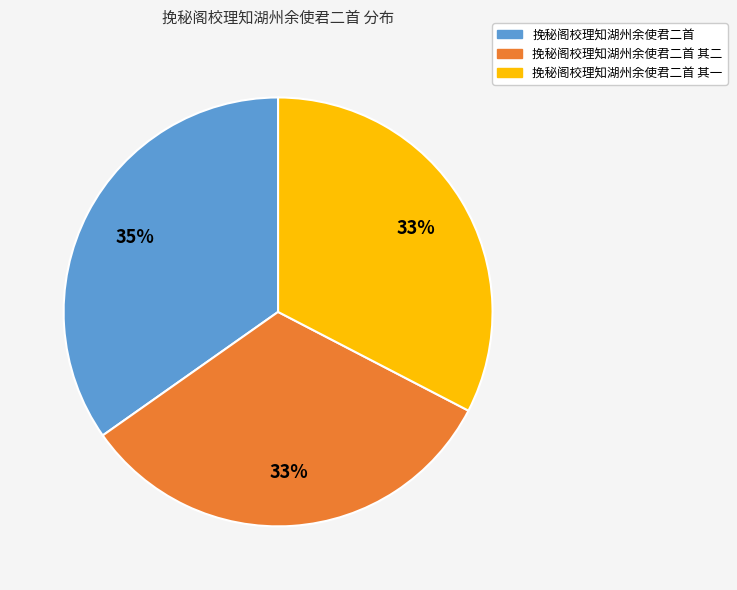

To the nearest percent, what percentage of the pie is 挽秘阁校理知湖州余使君二首 其一?

33%